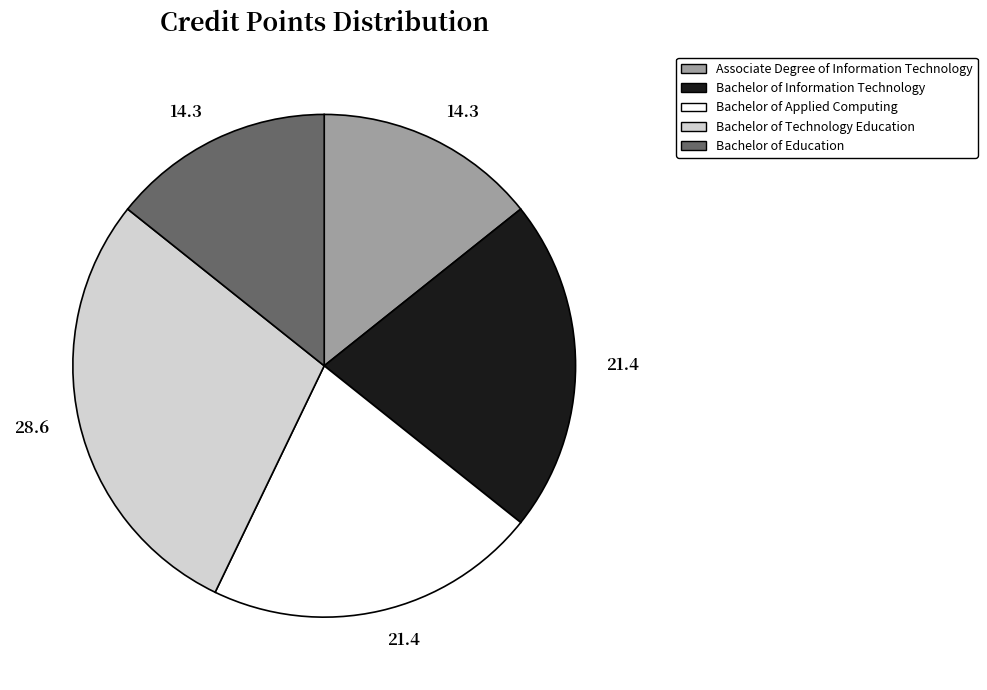

Is there any slice that represents more than half of the pie?

No